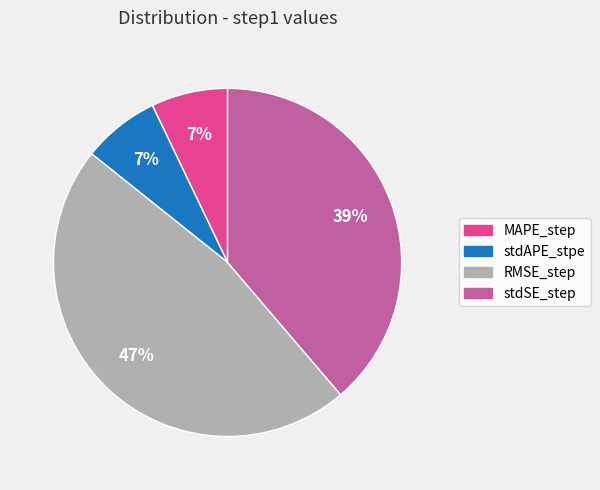

To the nearest percent, what is the difference between the largest and smallest slice percentages?

40%